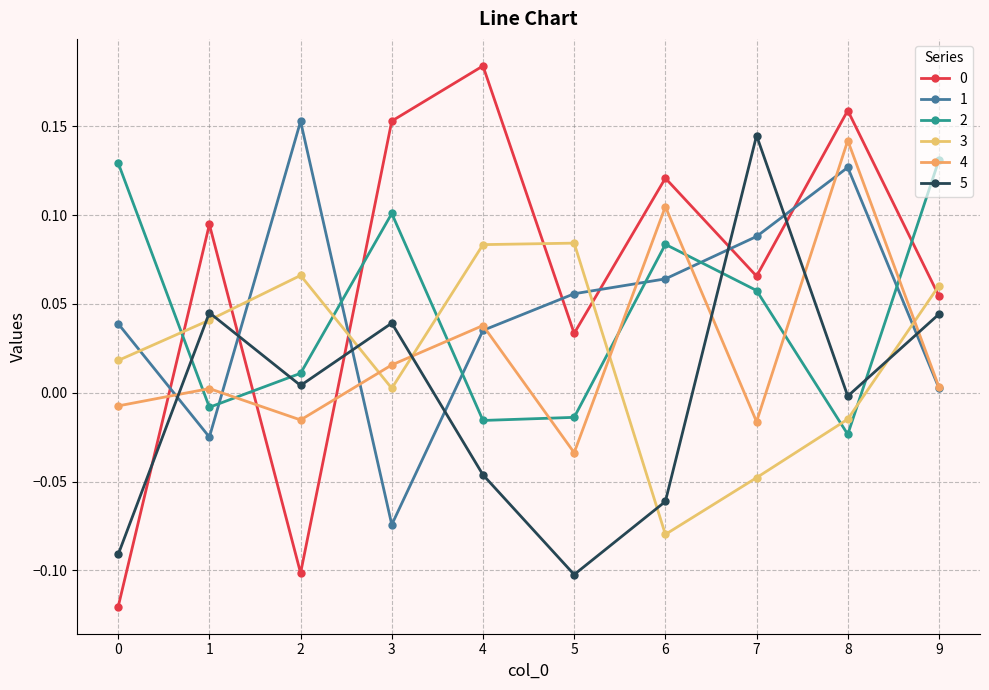

How many values in the 0 series exceed 0?

8